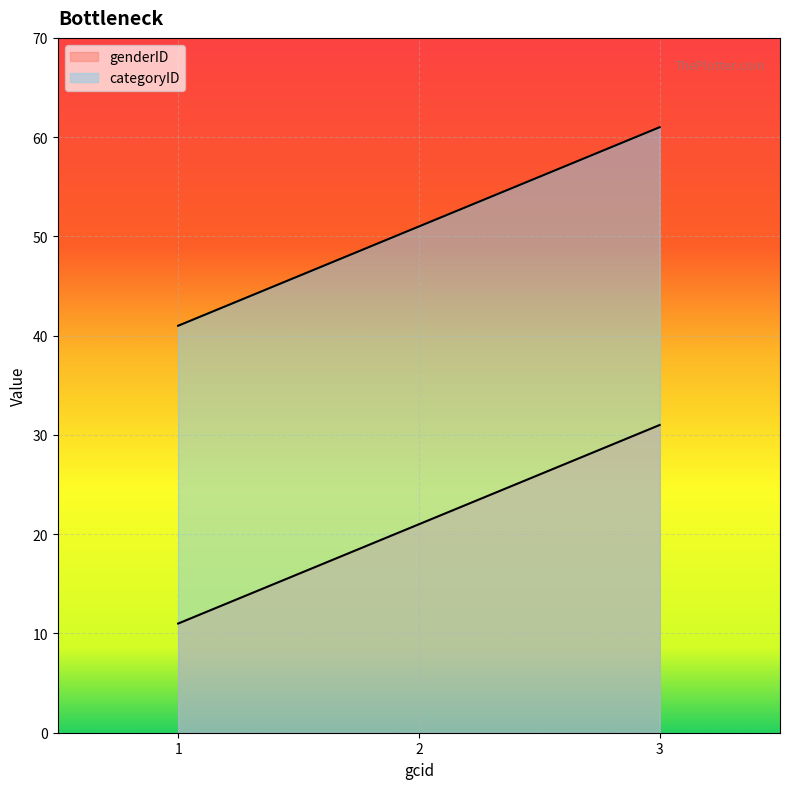

List the labels in order of categoryID value, largest first.

3, 2, 1